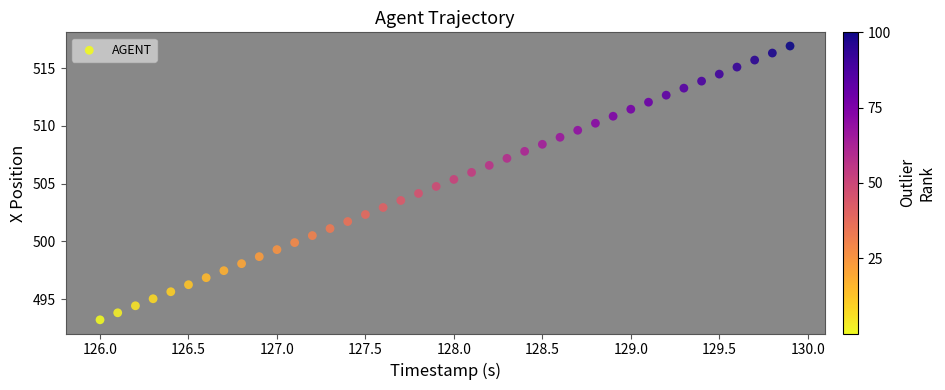

What is the range of X values (max minus min)?

3.9